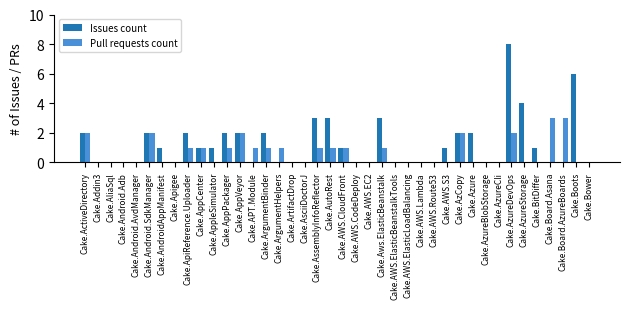

Are the bars horizontal?

No